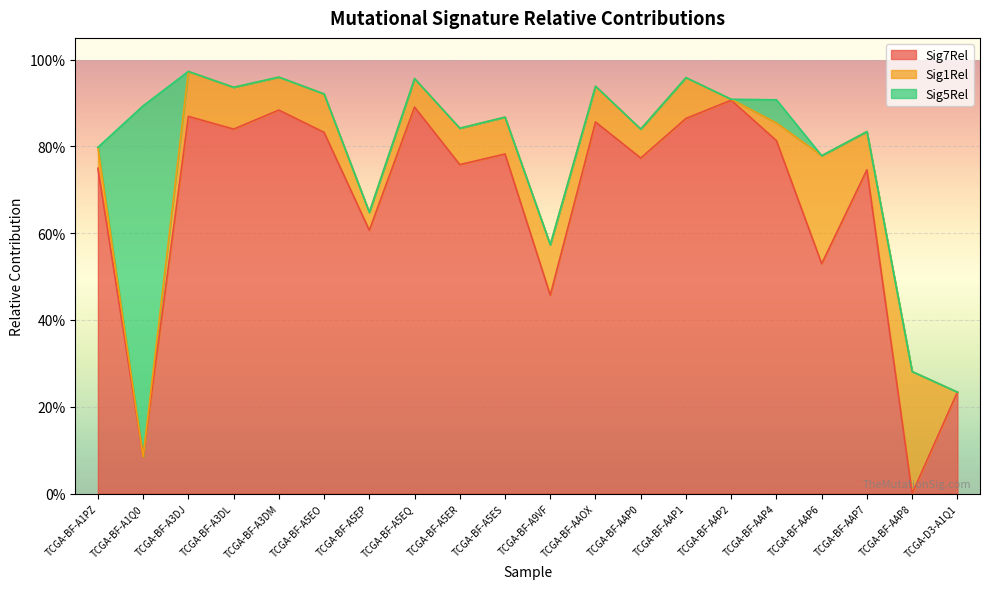

Reading left to right, transcribe all the data shown in this chart.

Sig7Rel: TCGA-BF-A1PZ=0.7	TCGA-BF-A1Q0=0.1	TCGA-BF-A3DJ=0.9	TCGA-BF-A3DL=0.8	TCGA-BF-A3DM=0.9	TCGA-BF-A5EO=0.8	TCGA-BF-A5EP=0.6	TCGA-BF-A5EQ=0.9	TCGA-BF-A5ER=0.8	TCGA-BF-A5ES=0.8	TCGA-BF-A9VF=0.5	TCGA-BF-AAOX=0.9	TCGA-BF-AAP0=0.8	TCGA-BF-AAP1=0.9	TCGA-BF-AAP2=0.9	TCGA-BF-AAP4=0.8	TCGA-BF-AAP6=0.5	TCGA-BF-AAP7=0.7	TCGA-BF-AAP8=0.0	TCGA-D3-A1Q1=0.2
Sig1Rel: TCGA-BF-A1PZ=0.0	TCGA-BF-A1Q0=0.0	TCGA-BF-A3DJ=0.1	TCGA-BF-A3DL=0.1	TCGA-BF-A3DM=0.1	TCGA-BF-A5EO=0.1	TCGA-BF-A5EP=0.0	TCGA-BF-A5EQ=0.1	TCGA-BF-A5ER=0.1	TCGA-BF-A5ES=0.1	TCGA-BF-A9VF=0.1	TCGA-BF-AAOX=0.1	TCGA-BF-AAP0=0.1	TCGA-BF-AAP1=0.1	TCGA-BF-AAP2=0.0	TCGA-BF-AAP4=0.0	TCGA-BF-AAP6=0.2	TCGA-BF-AAP7=0.1	TCGA-BF-AAP8=0.3	TCGA-D3-A1Q1=0.0
Sig5Rel: TCGA-BF-A1PZ=0.0	TCGA-BF-A1Q0=0.8	TCGA-BF-A3DJ=0.0	TCGA-BF-A3DL=0.0	TCGA-BF-A3DM=0.0	TCGA-BF-A5EO=0.0	TCGA-BF-A5EP=0.0	TCGA-BF-A5EQ=0.0	TCGA-BF-A5ER=0.0	TCGA-BF-A5ES=0.0	TCGA-BF-A9VF=0.0	TCGA-BF-AAOX=0.0	TCGA-BF-AAP0=0.0	TCGA-BF-AAP1=0.0	TCGA-BF-AAP2=0.0	TCGA-BF-AAP4=0.1	TCGA-BF-AAP6=0.0	TCGA-BF-AAP7=0.0	TCGA-BF-AAP8=0.0	TCGA-D3-A1Q1=0.0